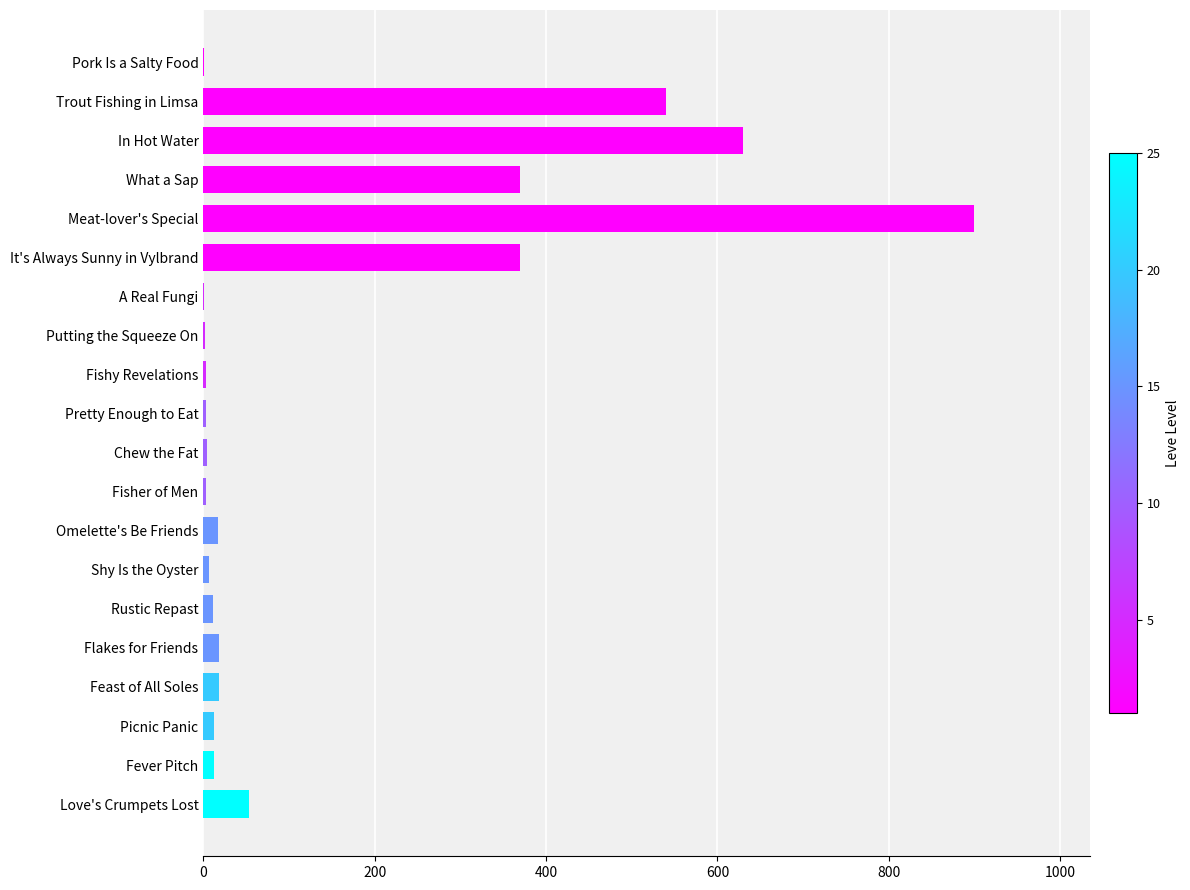

What is the maximum value shown in the chart?

900